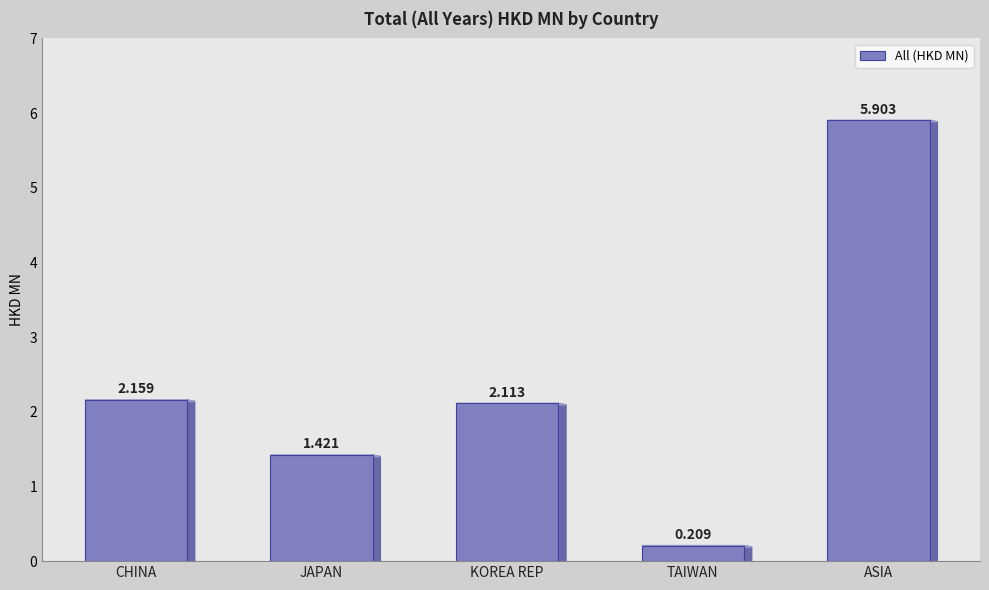

Count the number of categories in the chart.

5